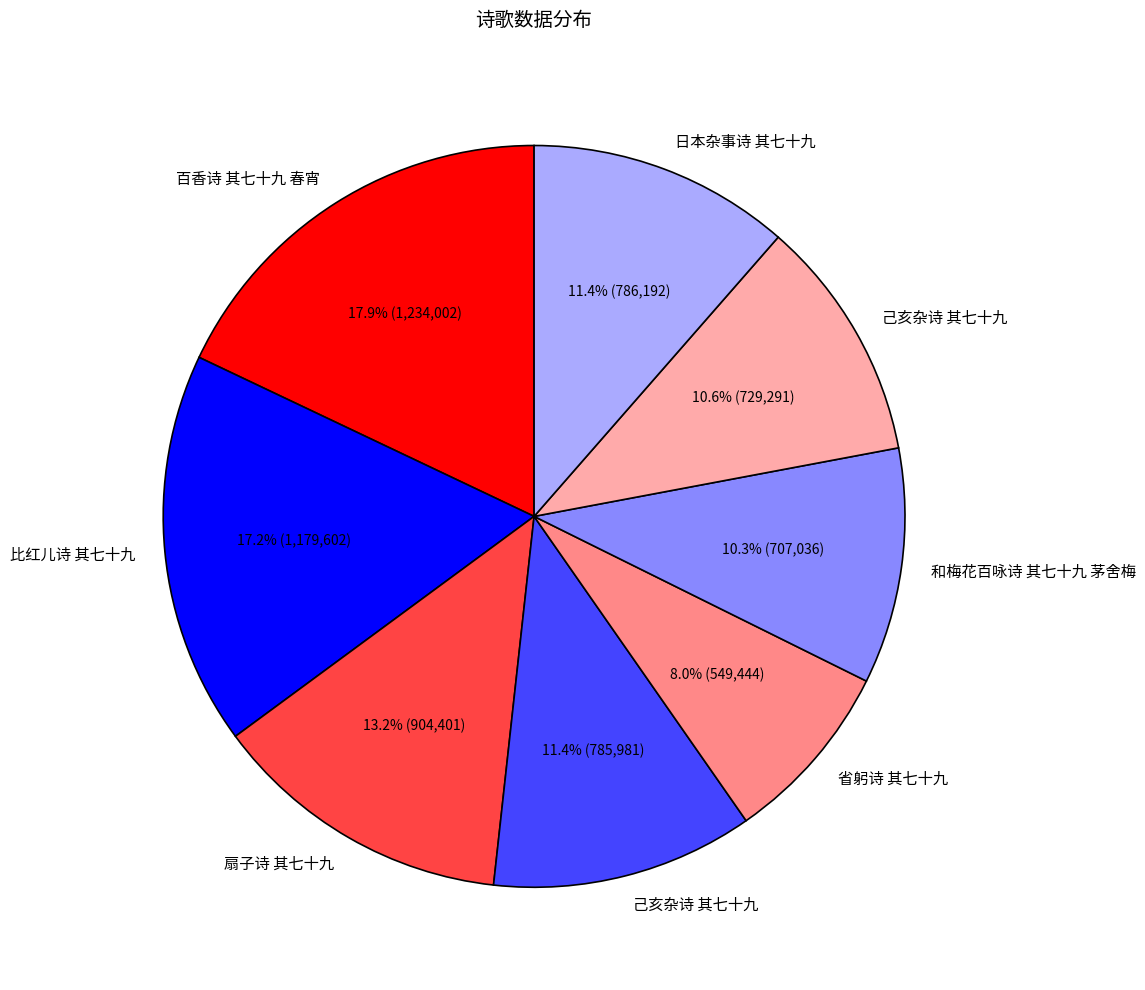

Does any single category account for the majority?

No